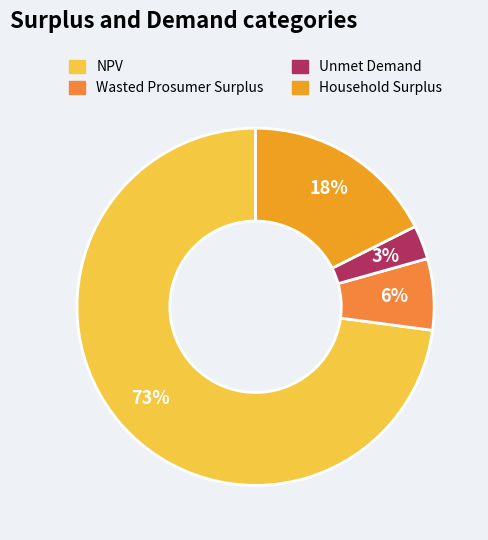

Do NPV and Household Surplus together represent more than half of the pie?

Yes